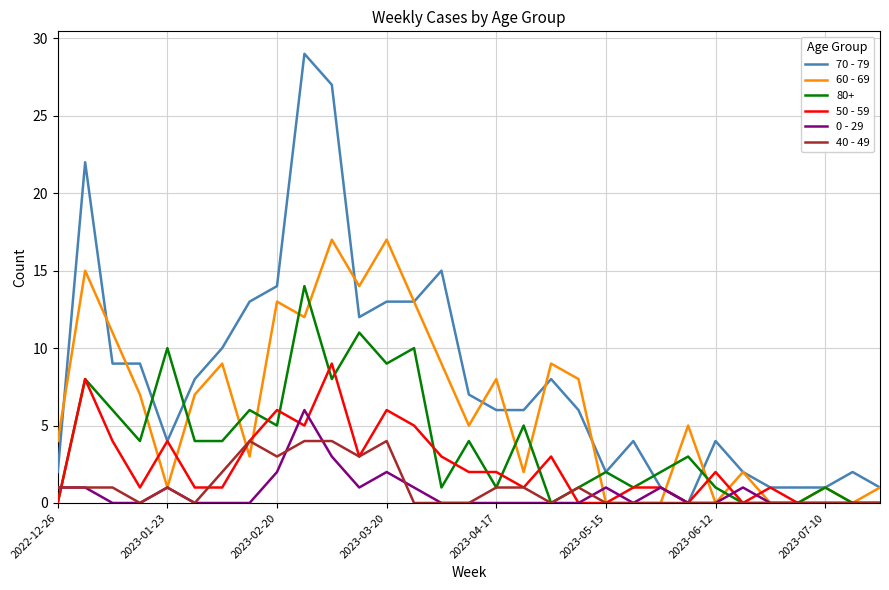

List the series in order of their peak value, highest first.

70 - 79, 60 - 69, 80+, 50 - 59, 0 - 29, 40 - 49